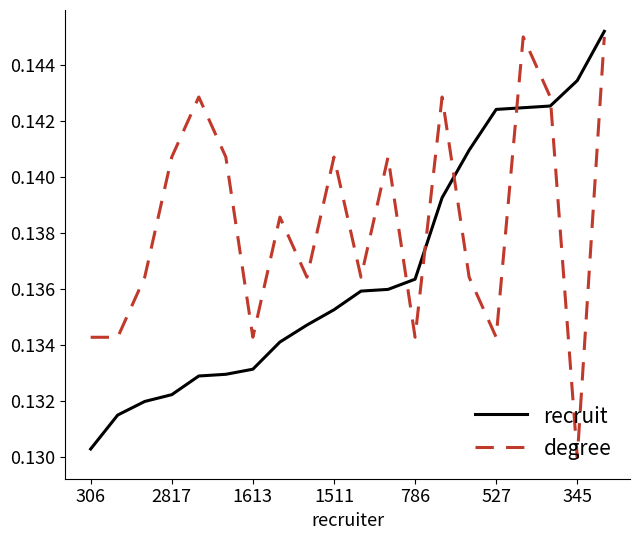

What is the sum of all recruit values?

2.7